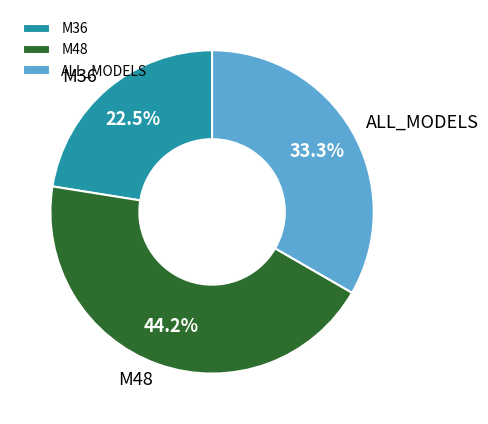

To the nearest percent, what is the difference between the largest and smallest slice percentages?

22%